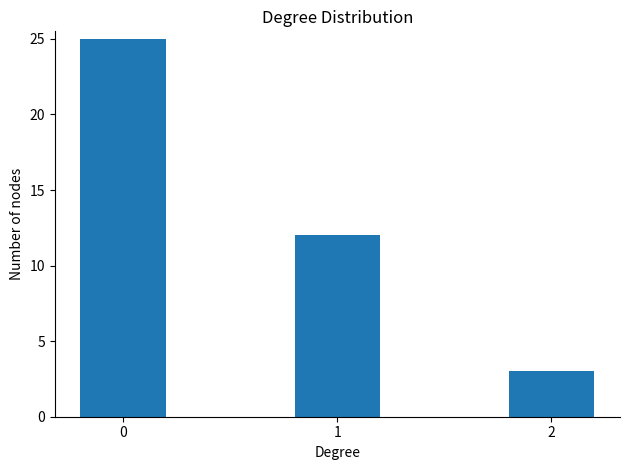

What is the value of the 3rd bar from the left?

3